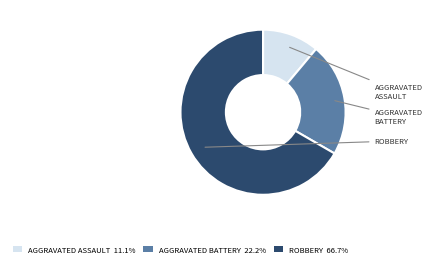

Does any single category account for the majority?

Yes